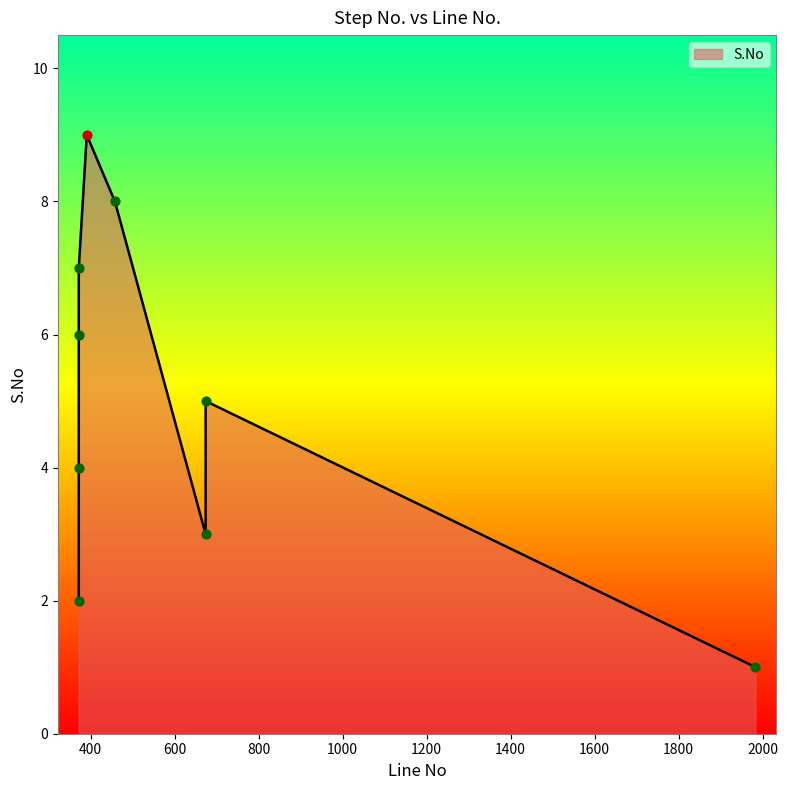

What is the ratio of the value at 1983 to the value at 372?

0.1